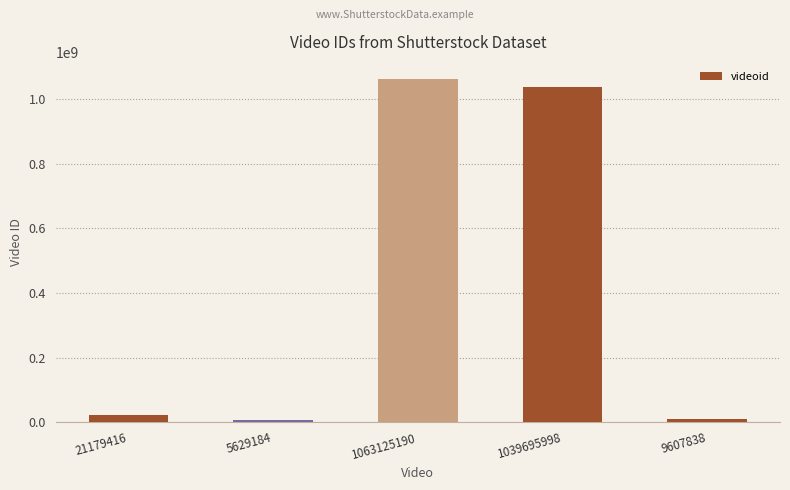

Is it true that the value at 21179416 is 21179416?

True